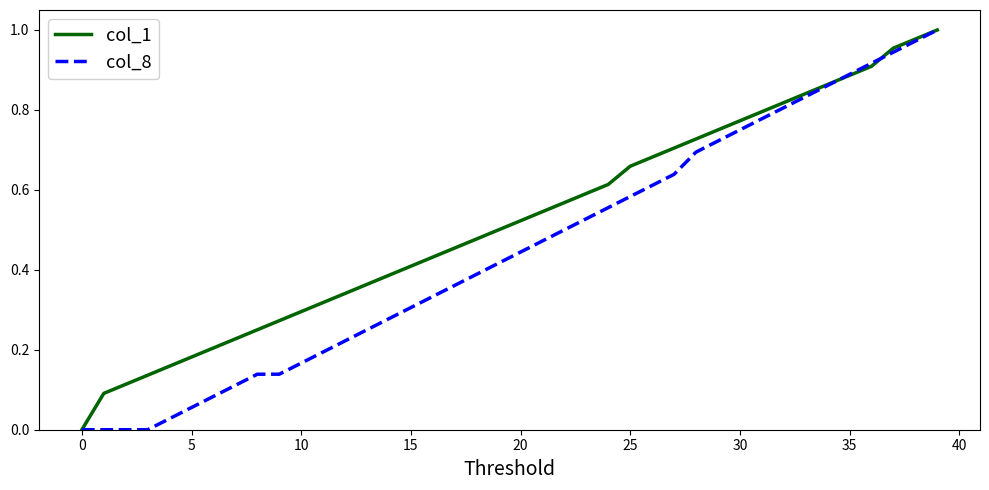

Which series has the largest total across all categories?

col_1